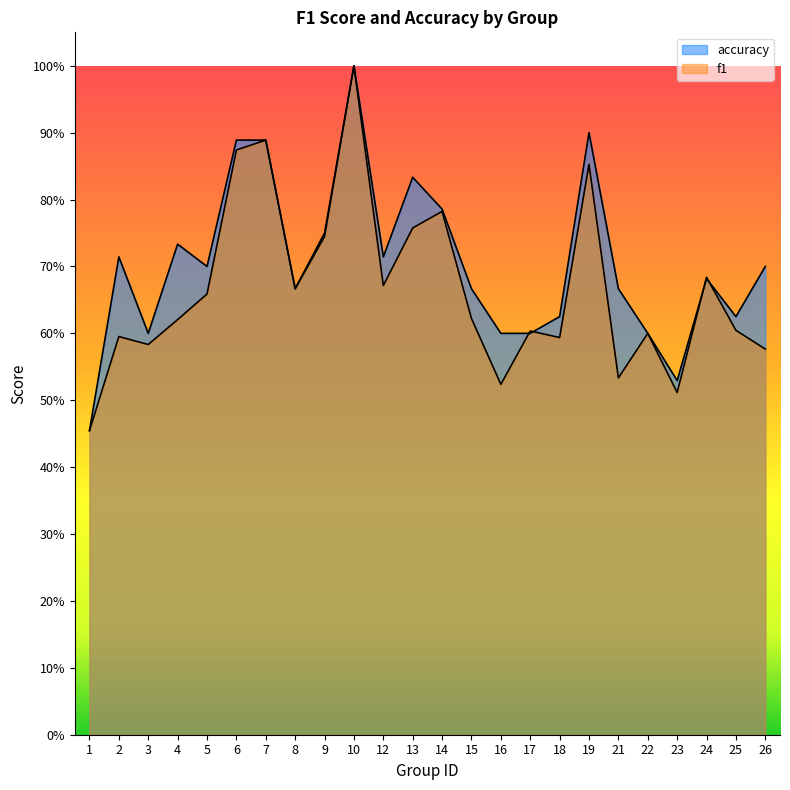

True or false: f1 and accuracy intersect in this chart.

True